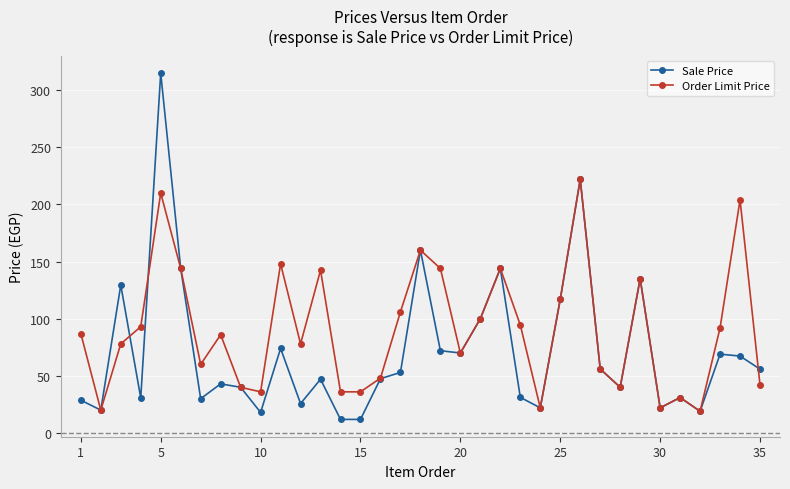

What is the value of the Order Limit Price point at the 24th from the left?

22.0